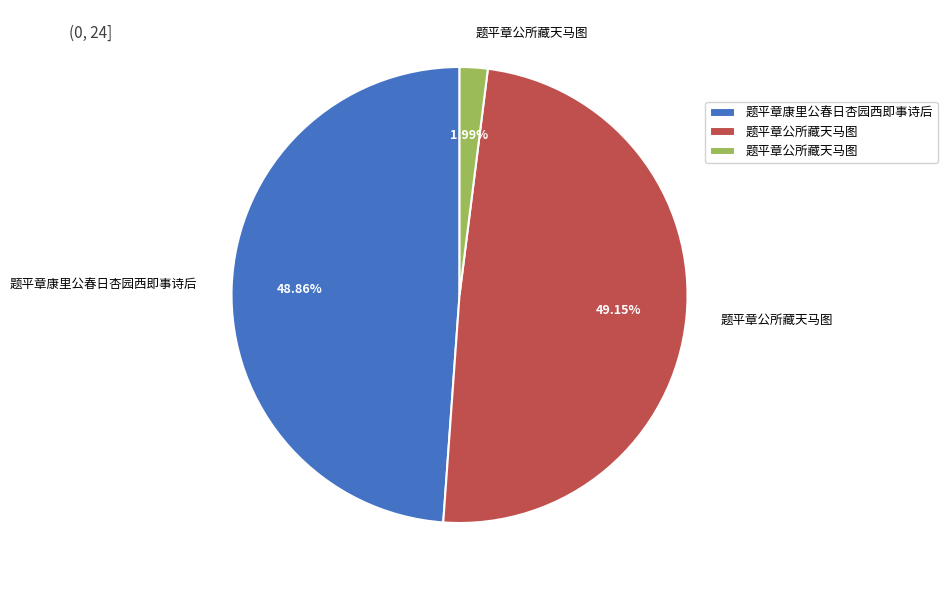

How many slices are in this pie chart?

3